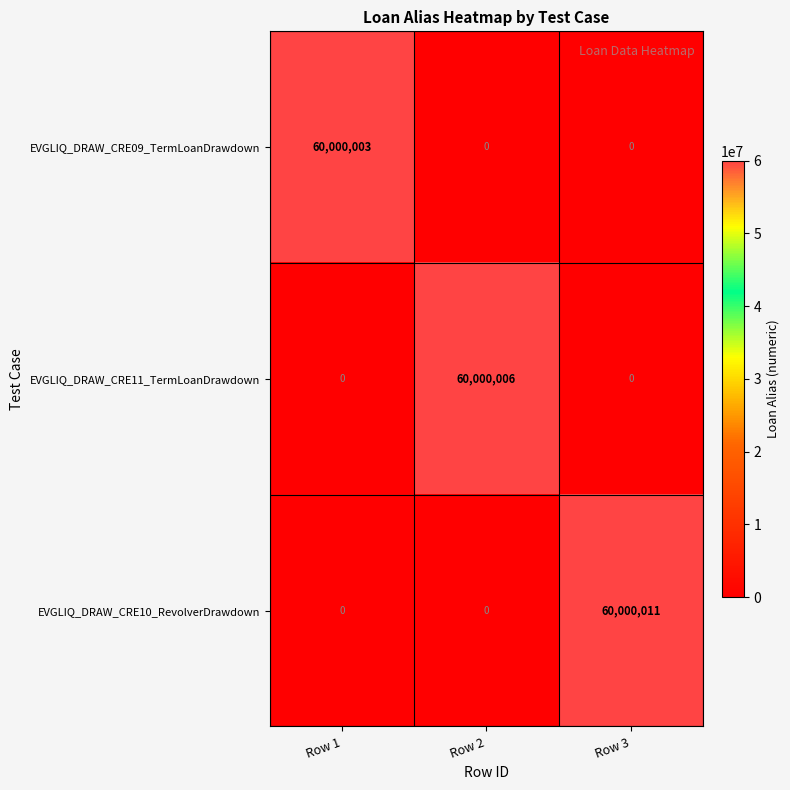

Count the EVGLIQ_DRAW_CRE10_RevolverDrawdown values in the range 0 to 60000011.

3